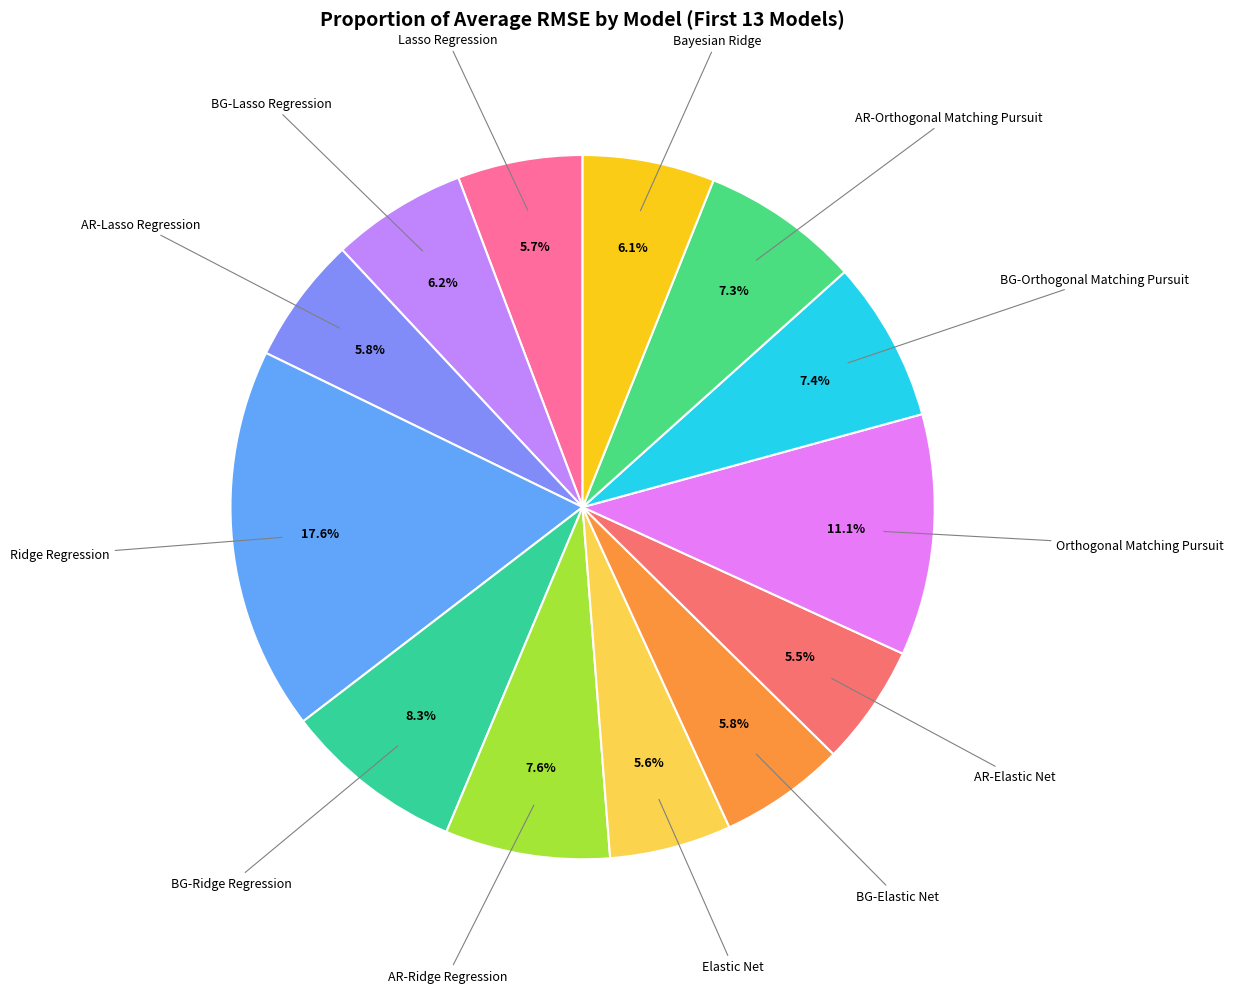

What is the largest slice in the pie chart?

Ridge Regression